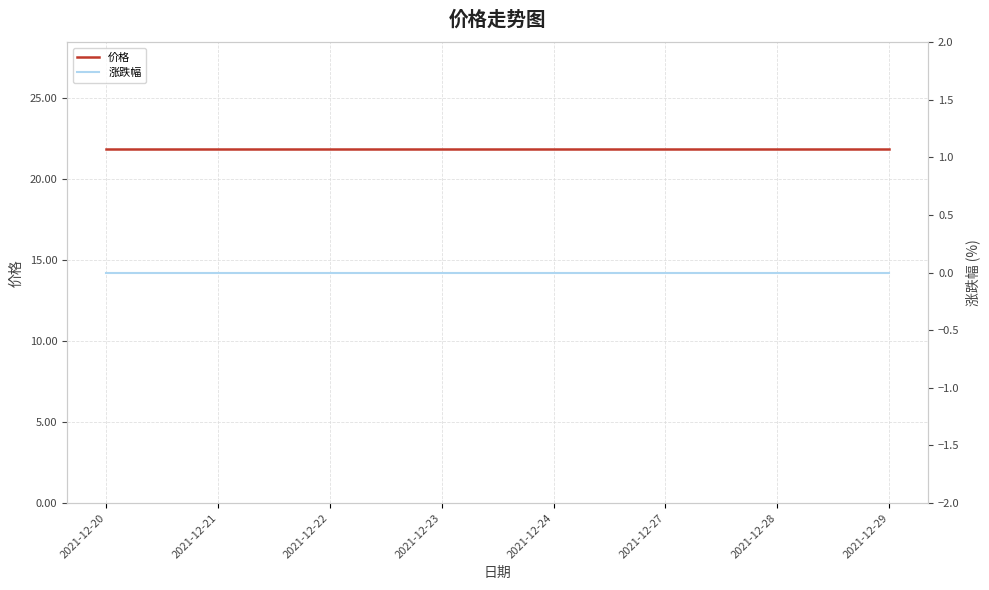

How many series are shown in this chart?

2